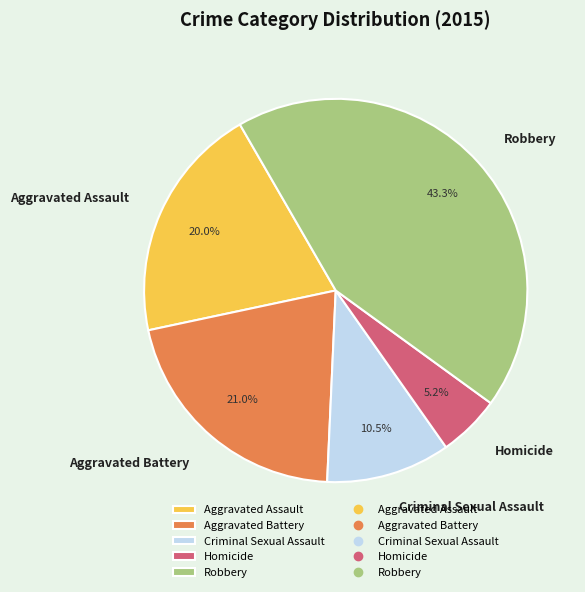

Which slice is the largest?

Robbery